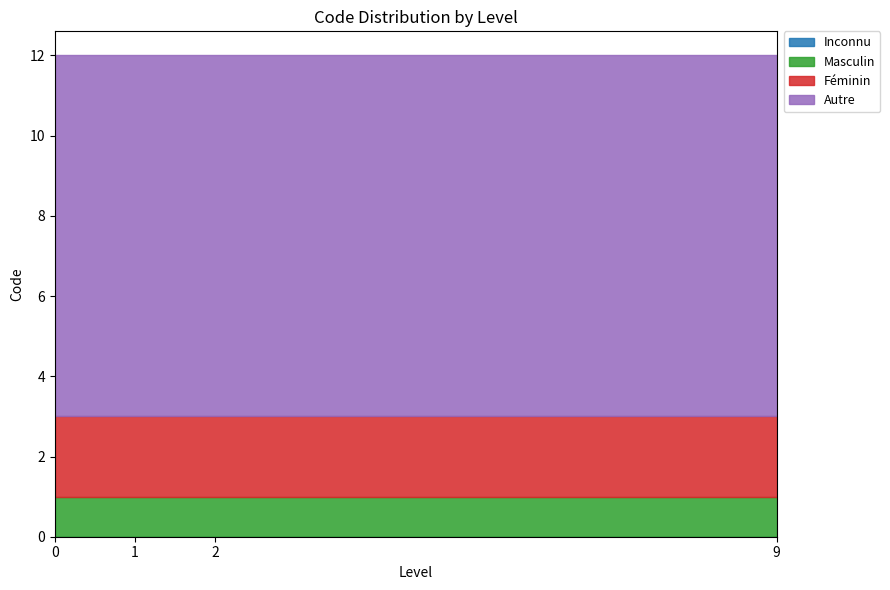

Reading left to right, list all the values displayed in this chart.

Inconnu: 0=0	1=0	2=0	9=0
Masculin: 0=1	1=1	2=1	9=1
Féminin: 0=2	1=2	2=2	9=2
Autre: 0=9	1=9	2=9	9=9